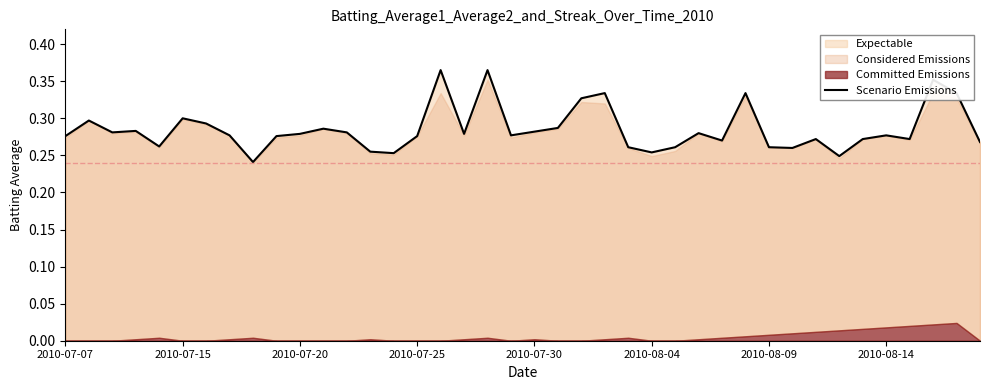

What is the greatest value displayed?

0.4